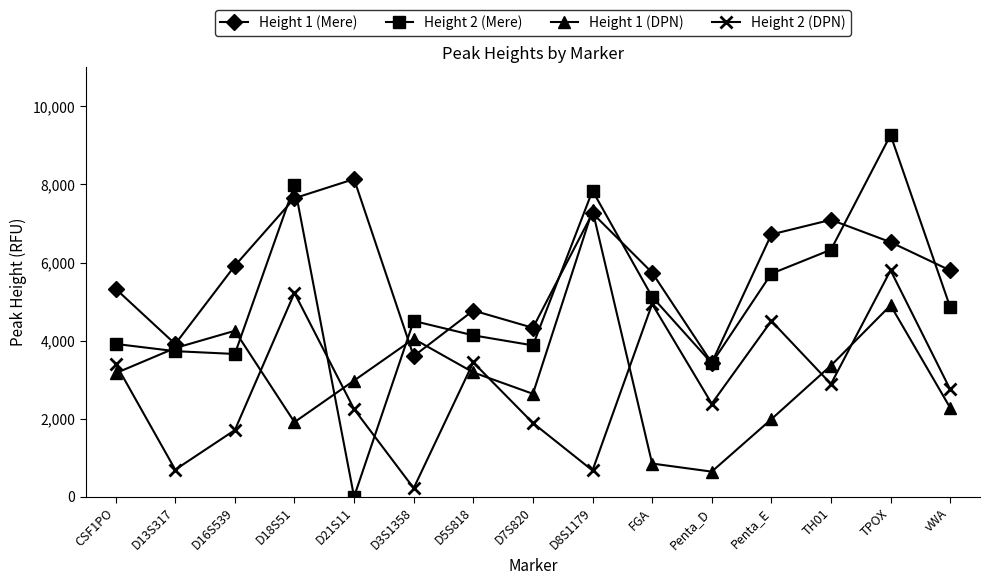

Which category has the highest value in the Height 2 (Mere) series?

TPOX